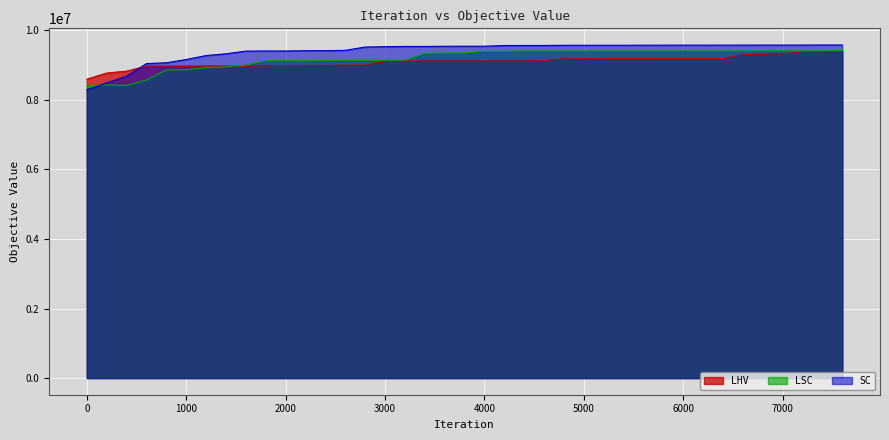

What are all the series names shown in the legend?

LHV, LSC, SC